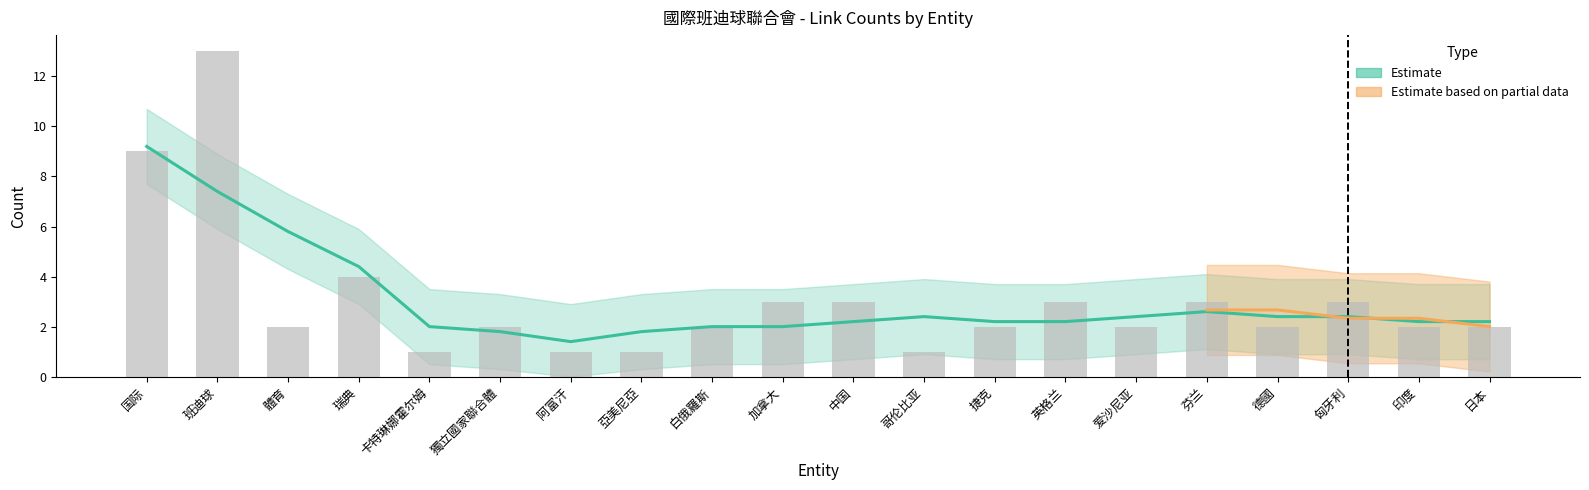

What is the difference between the values at 體育 and 加拿大?

1